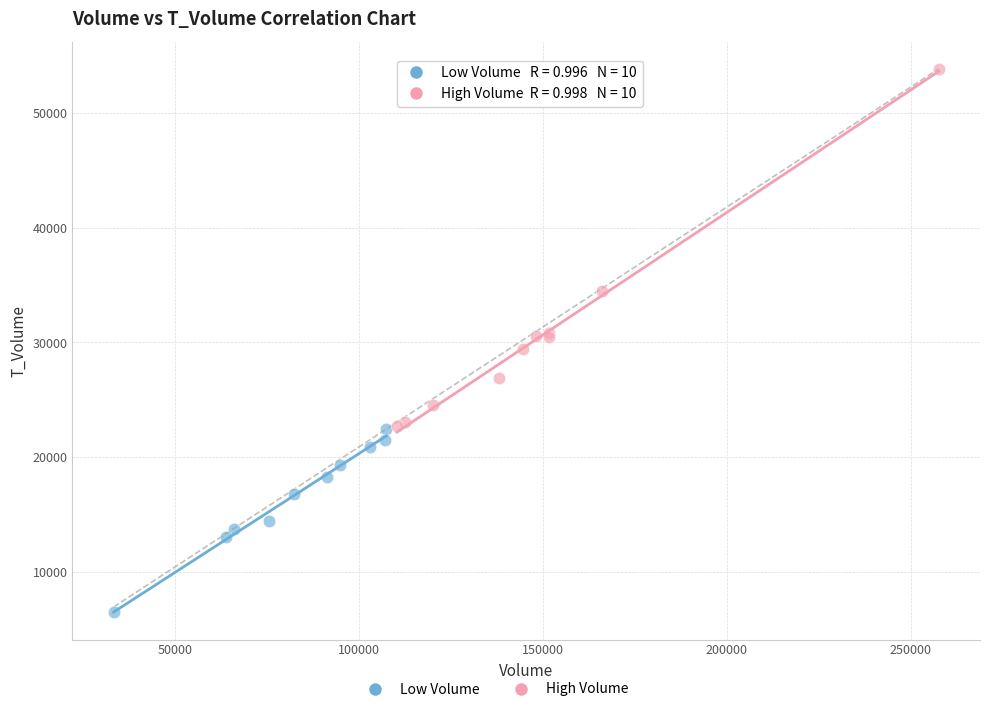

Which series contains the lowest Y value?

Low Volume